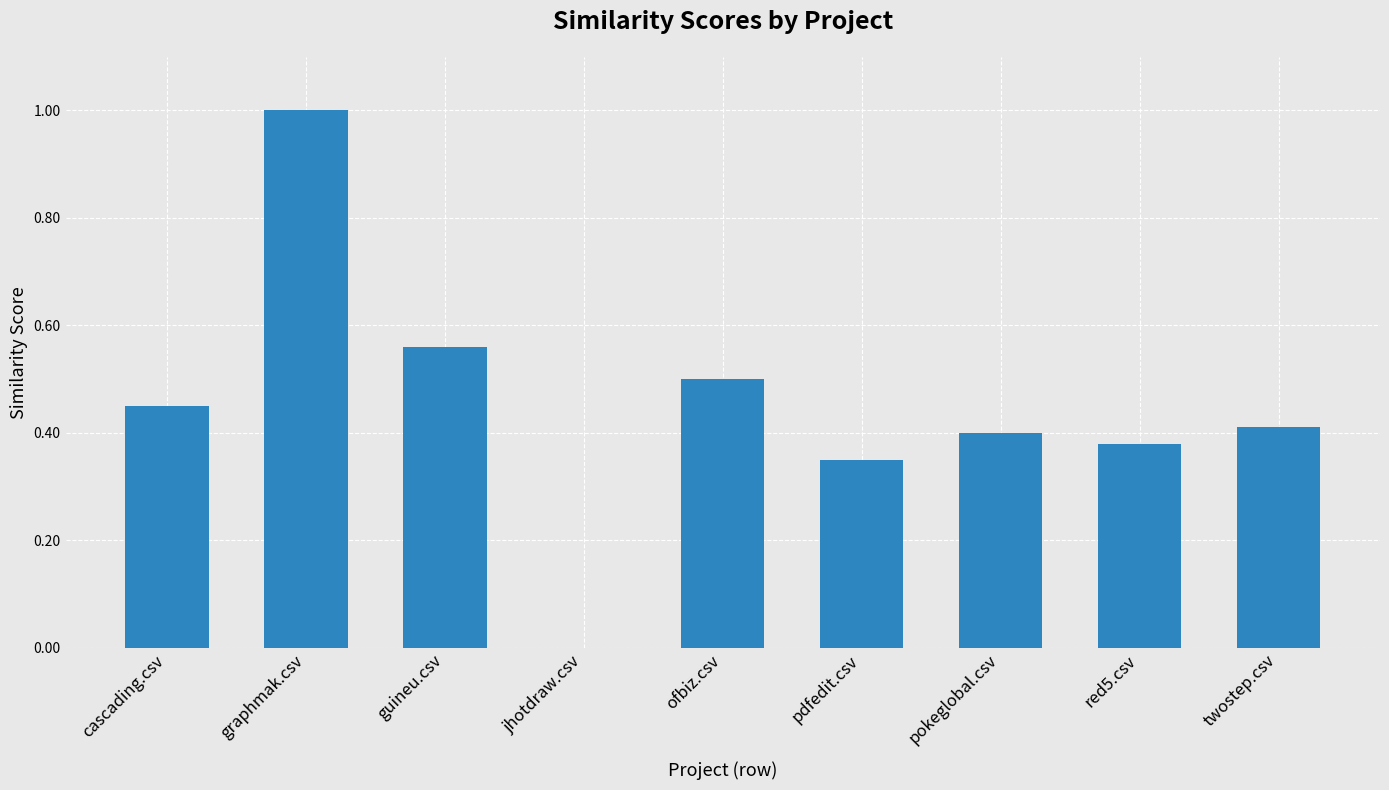

What is the greatest value displayed?

1.0